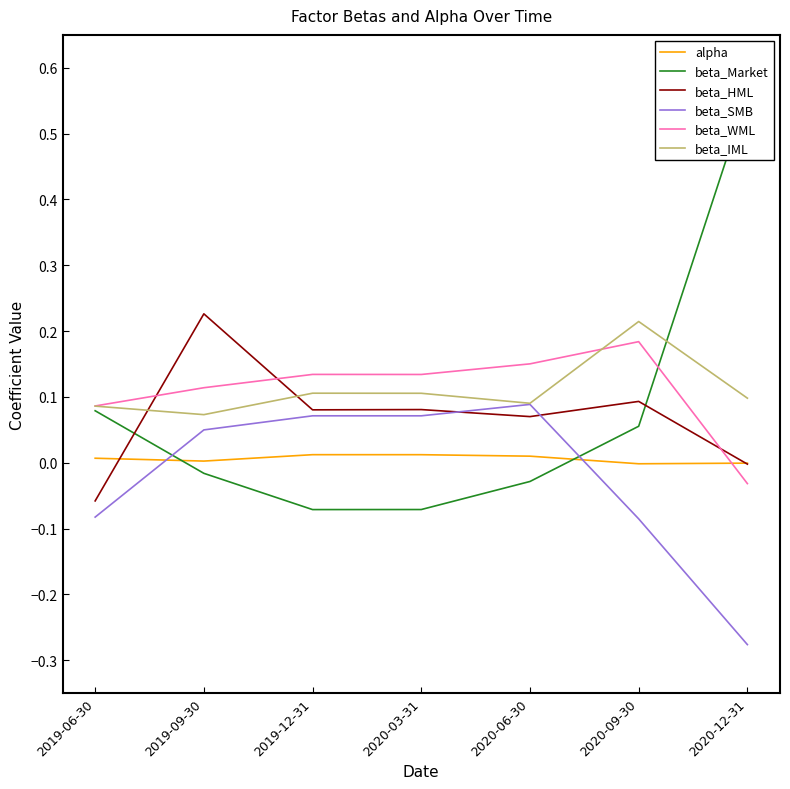

Which series ends up on top after the final intersection of beta_WML and beta_IML?

beta_IML